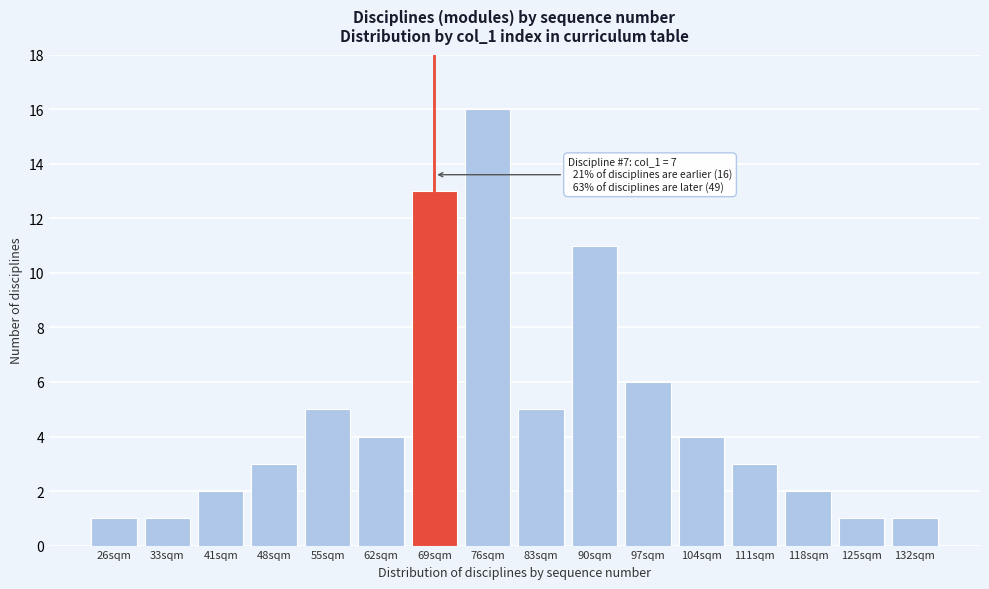

Reading right to left, list all the values displayed in this chart.

132sqm=1	125sqm=1	118sqm=2	111sqm=3	104sqm=4	97sqm=6	90sqm=11	83sqm=5	76sqm=16	69sqm=13	62sqm=4	55sqm=5	48sqm=3	41sqm=2	33sqm=1	26sqm=1